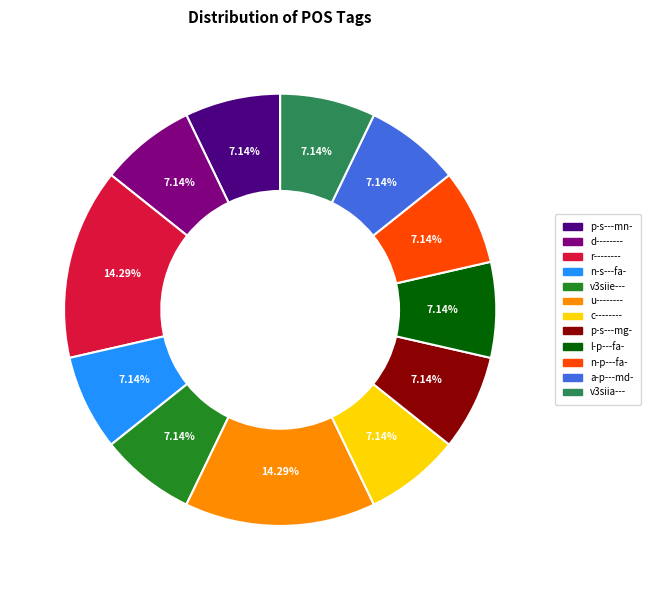

Approximately how many times larger is the value at n-p---fa- compared to v3siia---?

1.0